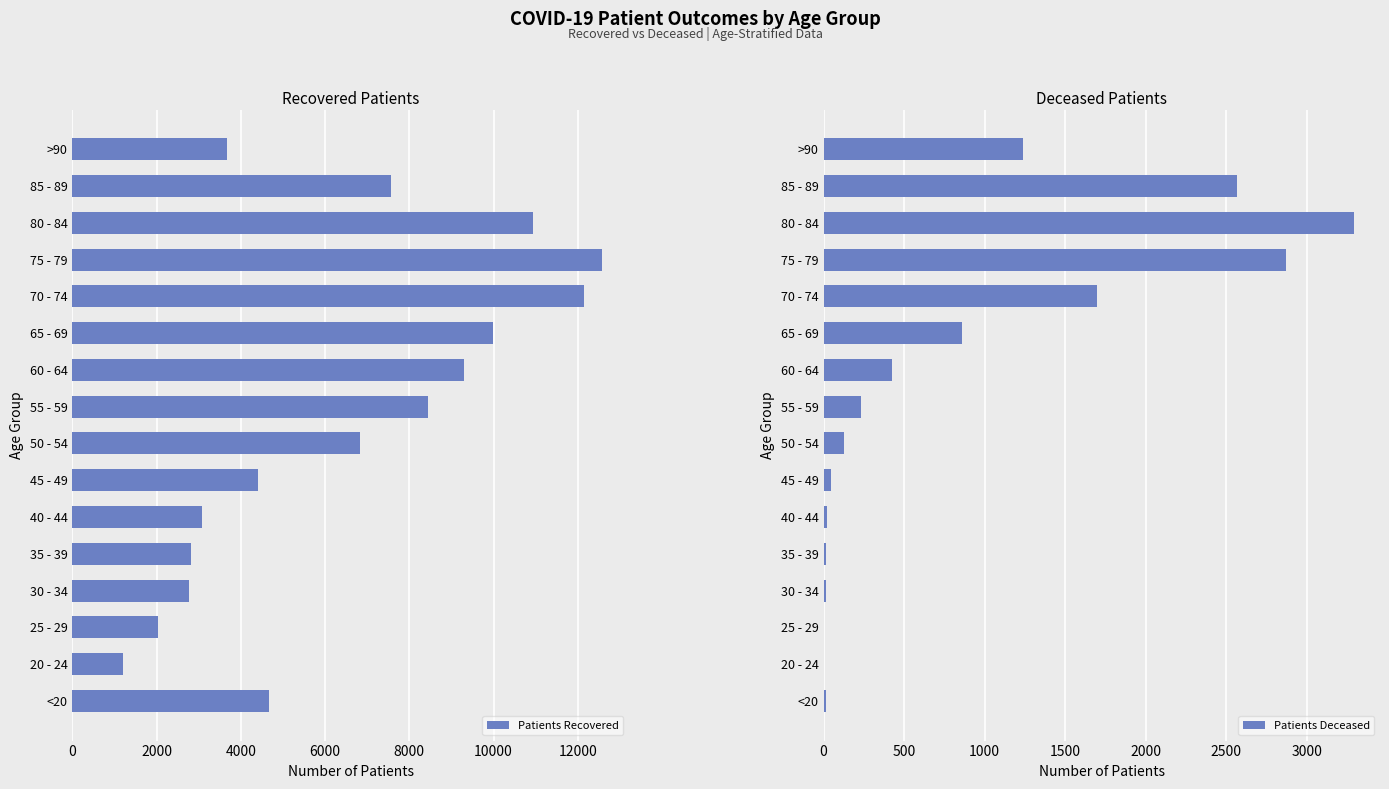

True or false: Patients Deceased has a value of 17 at 30 - 34.

True